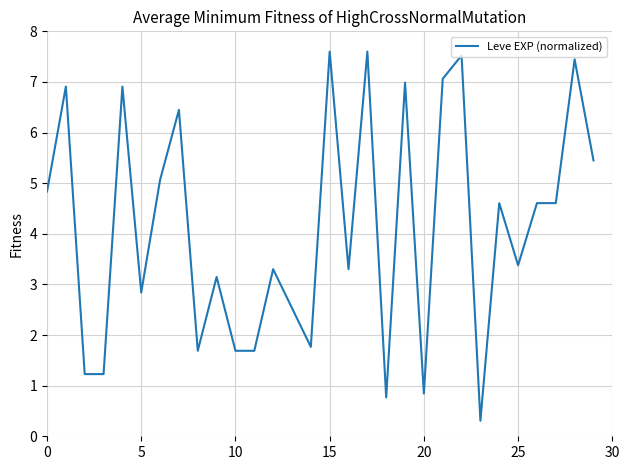

What is the greatest value displayed?

7.6